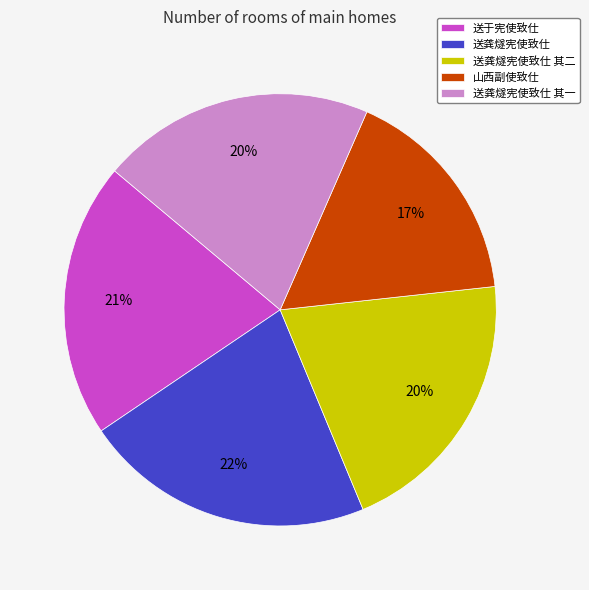

What is the largest slice in the pie chart?

送龚燧宪使致仕